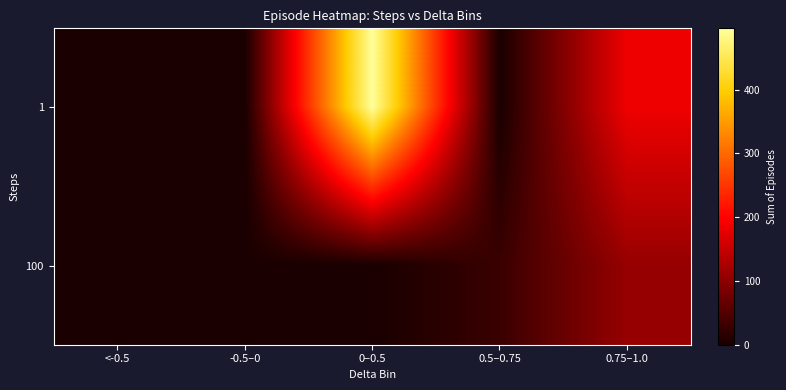

Reading right to left, extract all data points from this chart.

1: 0.75–1.0=185	0.5–0.75=0	0–0.5=496	-0.5–0=0	<-0.5=0
100: 0.75–1.0=110	0.5–0.75=29	0–0.5=0	-0.5–0=0	<-0.5=0